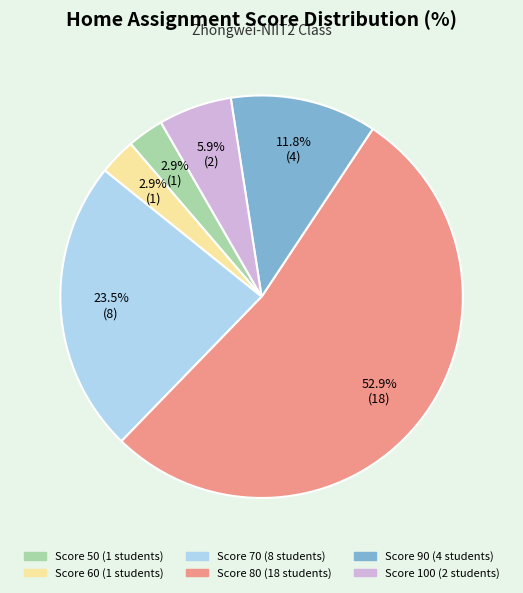

Does any single category account for the majority?

Yes